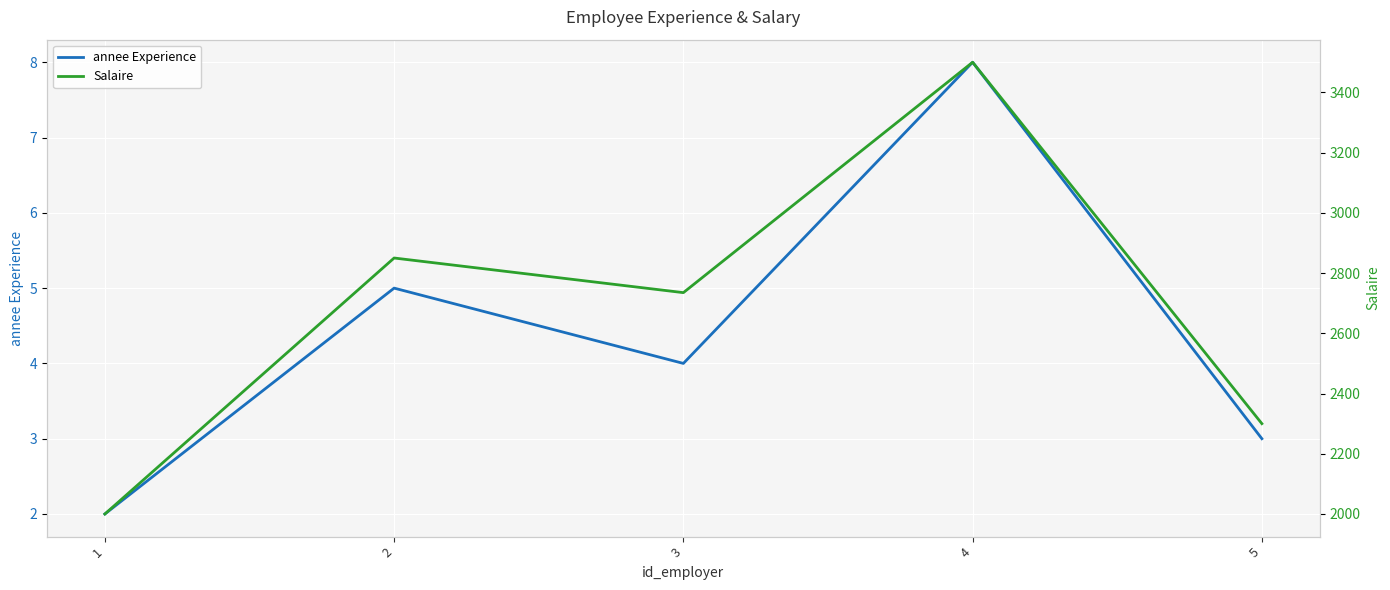

Between 1 and 5, which series saw the biggest shift?

Salaire